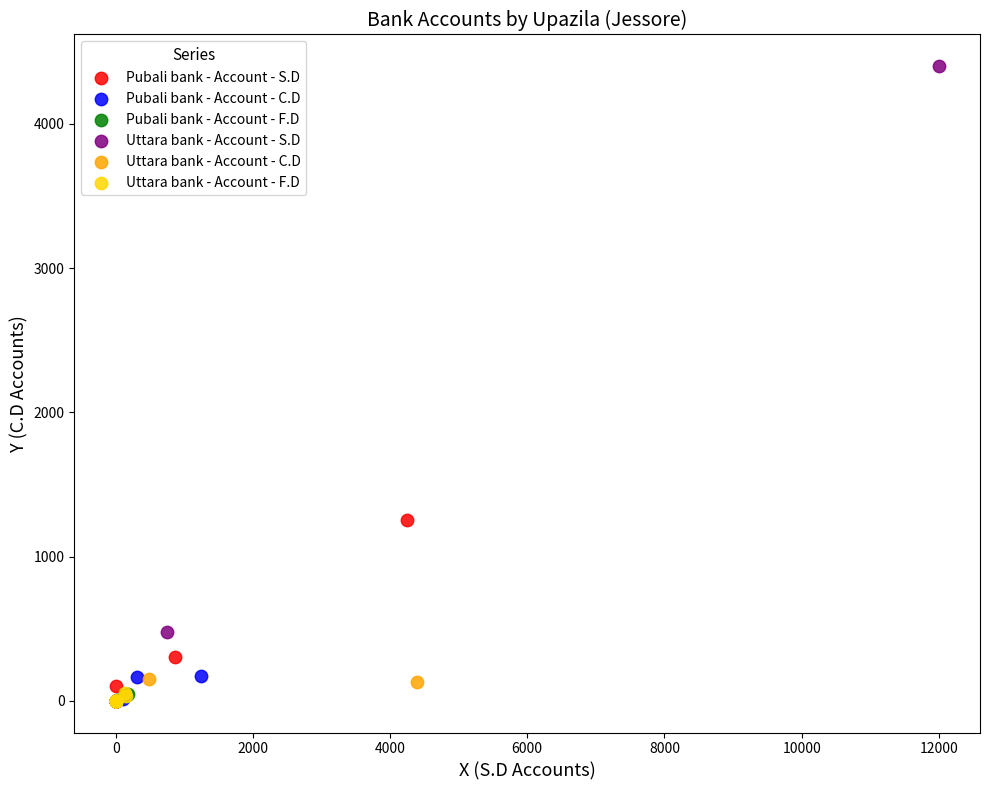

What are all the series names shown in the legend?

Pubali bank - Account - S.D, Pubali bank - Account - C.D, Pubali bank - Account - F.D, Uttara bank - Account - S.D, Uttara bank - Account - C.D, Uttara bank - Account - F.D